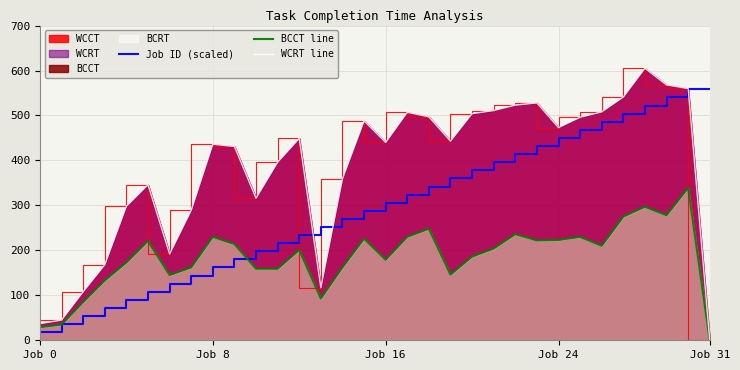

At which category is the sum across all series the highest?

30